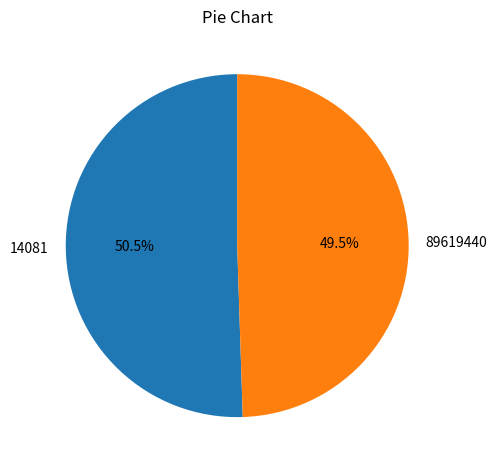

Which category accounts for the majority?

14081